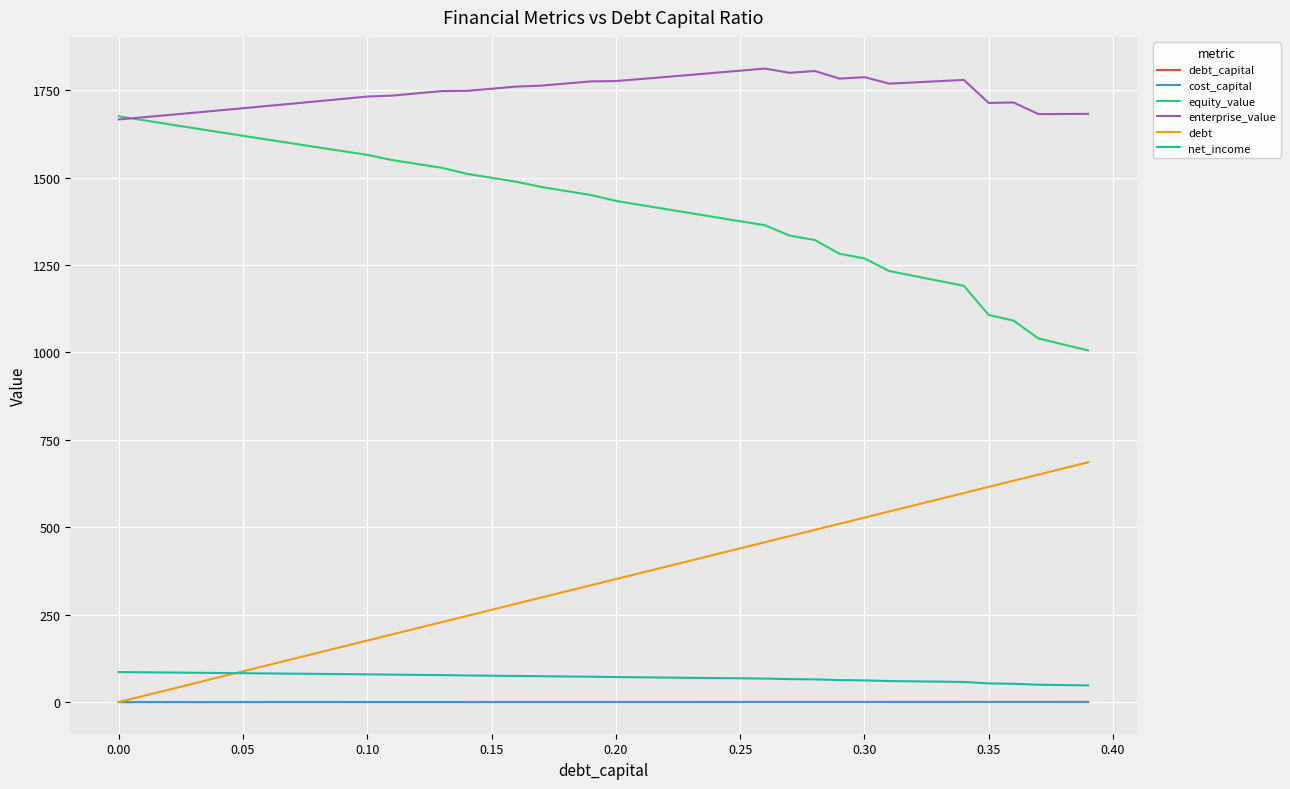

True or false: debt_capital and enterprise_value intersect in this chart.

False